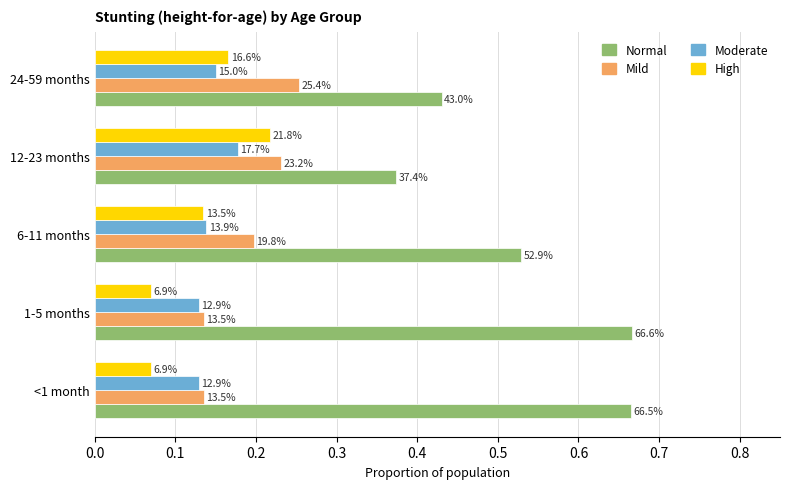

What is the difference between the maximum and second lowest values in the High series?

0.1